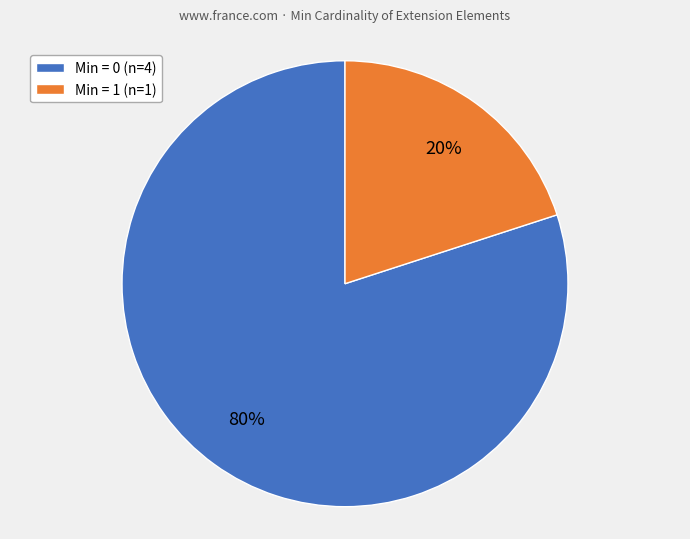

Does any single category account for the majority?

Yes